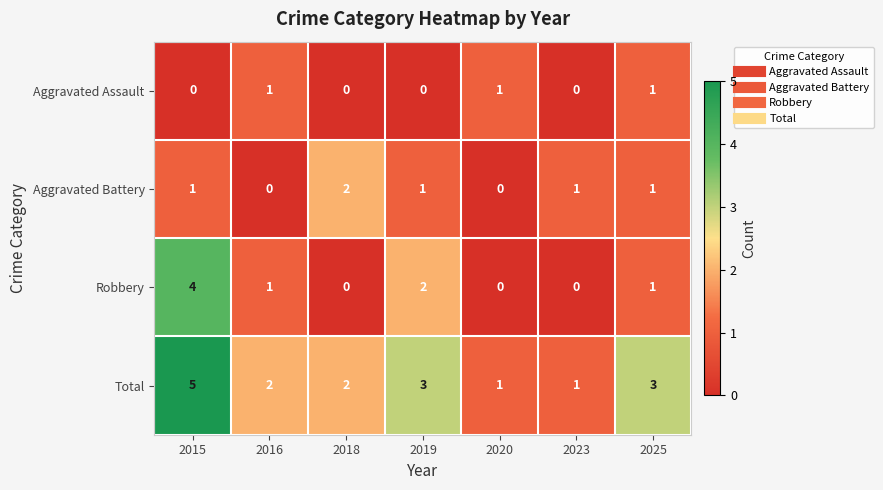

Which category has the highest value in the Robbery series?

2015